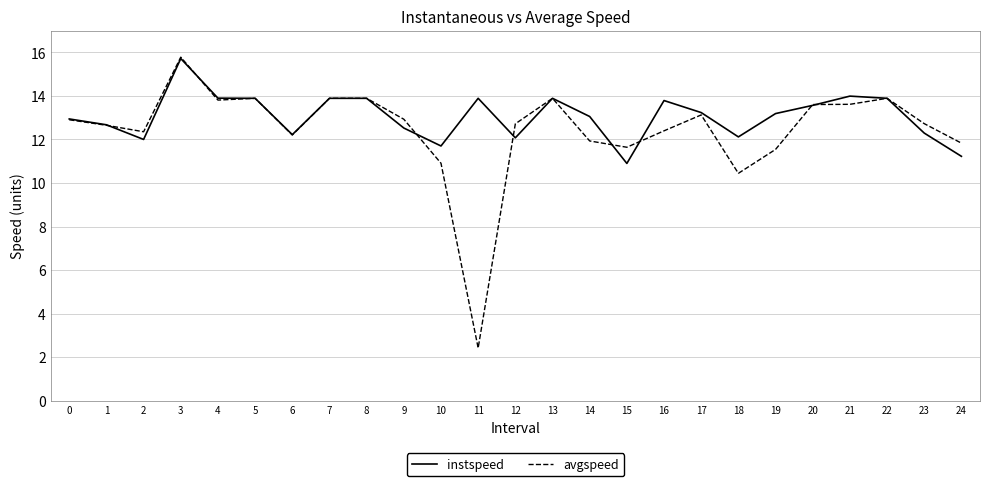

At which category is the sum across all series the highest?

3